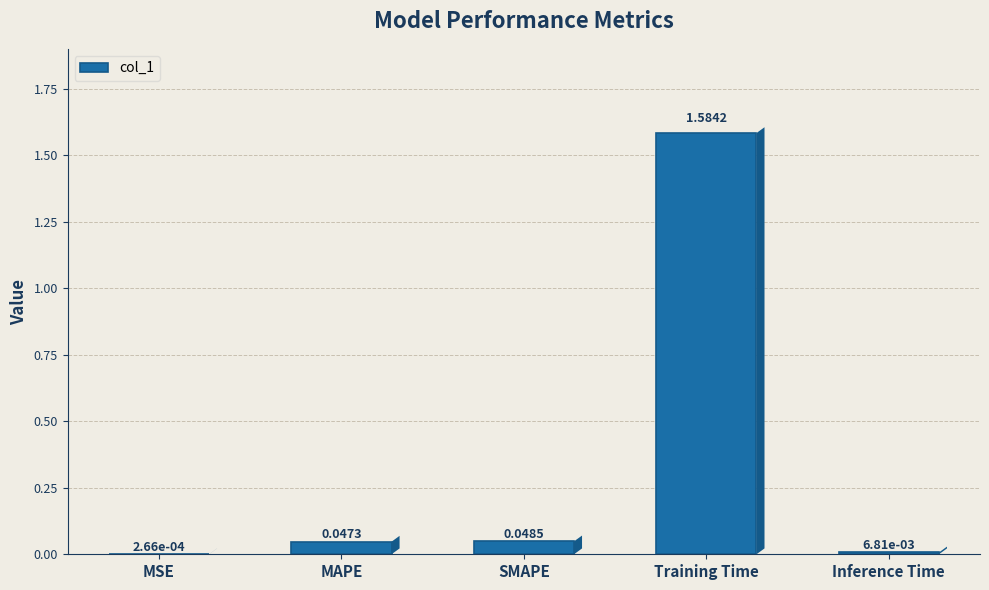

What is the change in value from SMAPE to Training Time?

+1.5